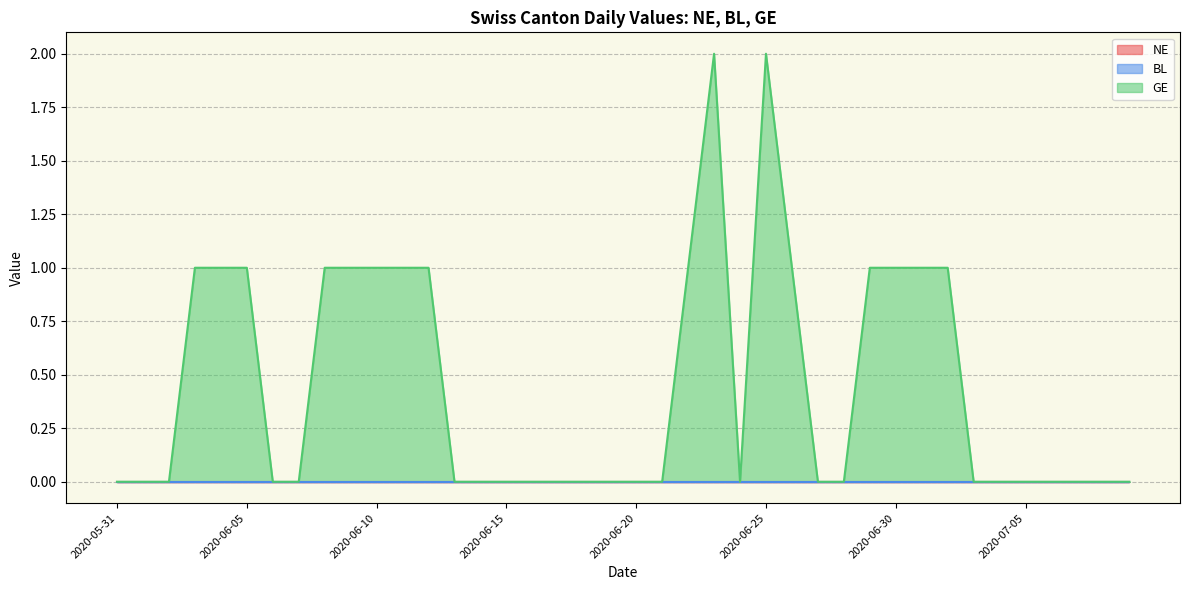

Between 2020-06-04 and 2020-06-17, which series saw the biggest shift?

GE